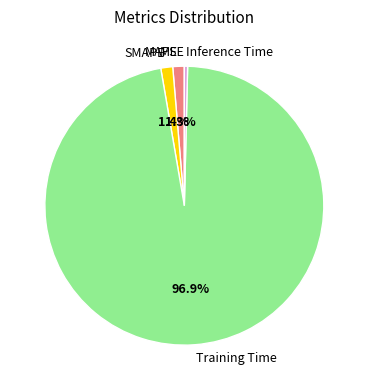

What portion of the pie excludes MAPE?

98.7%